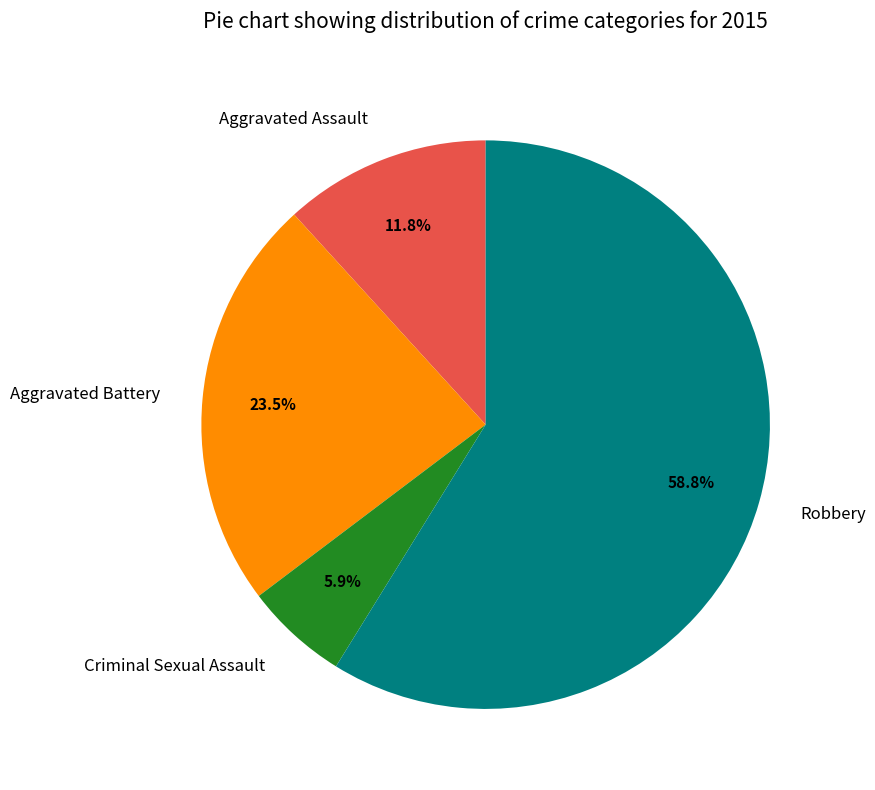

Is Criminal Sexual Assault the majority of the pie?

No